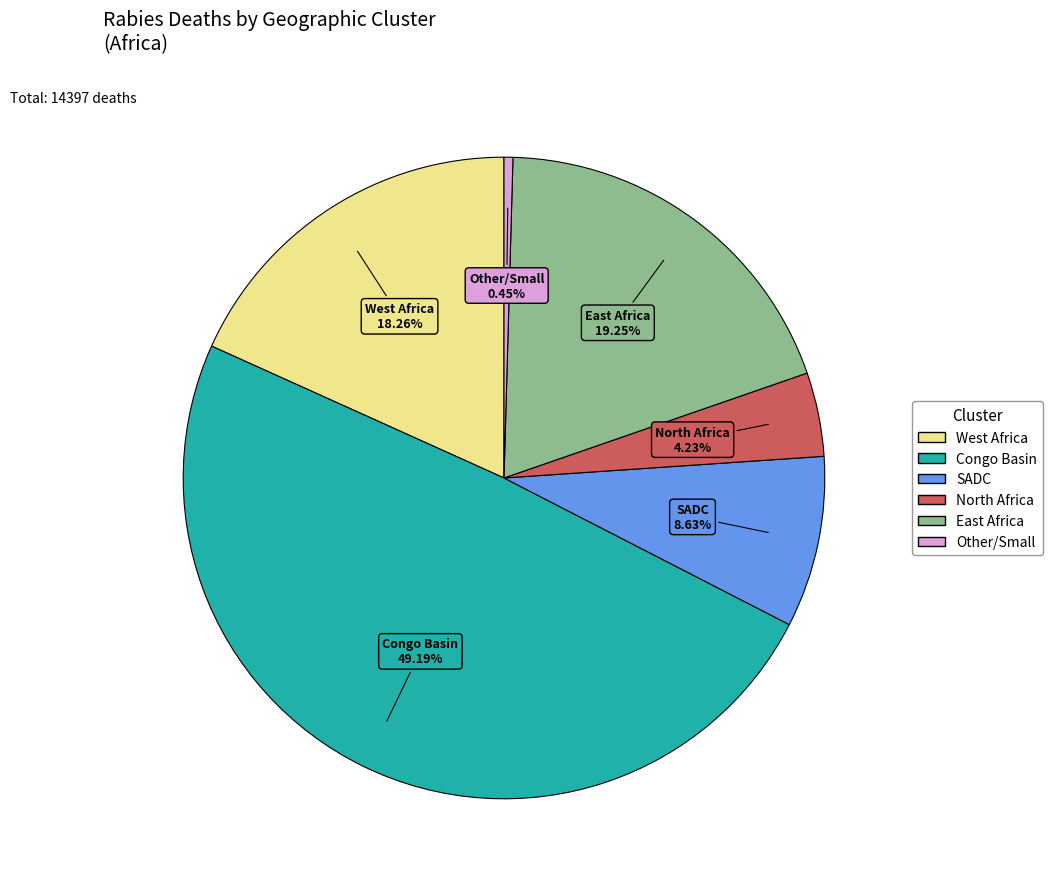

Is there any slice that represents more than half of the pie?

No